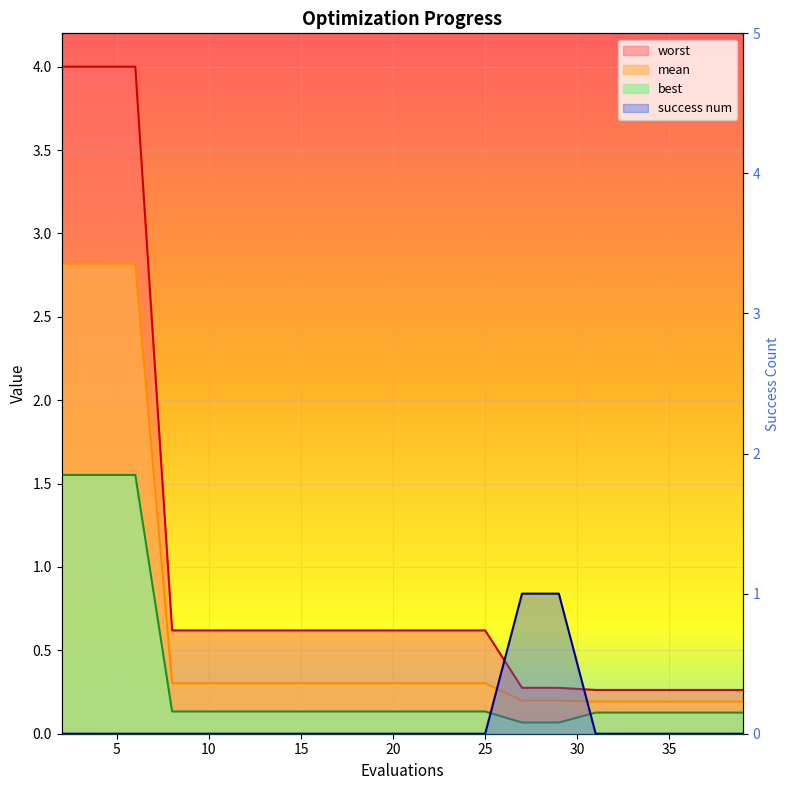

Which category has the highest value in the mean series?

2